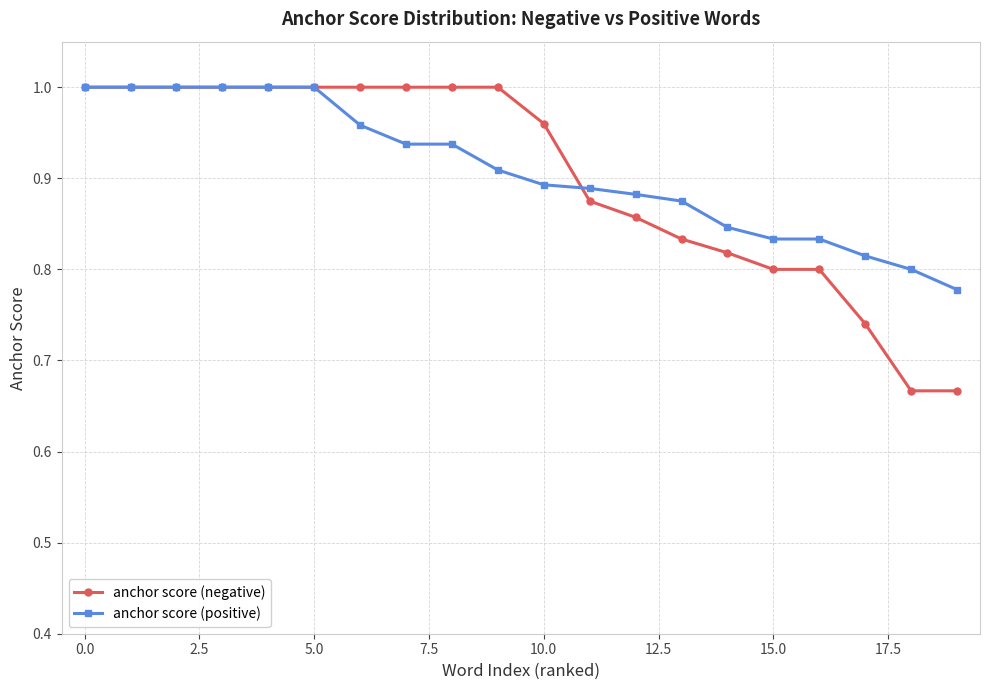

At how many categories does at least one series exceed 0?

20